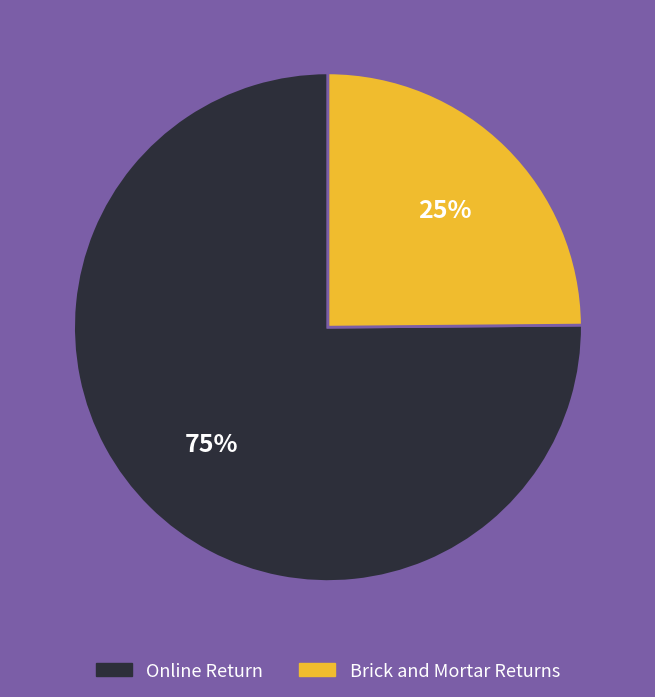

To the nearest percent, what is the difference between the largest and smallest slice percentages?

50%